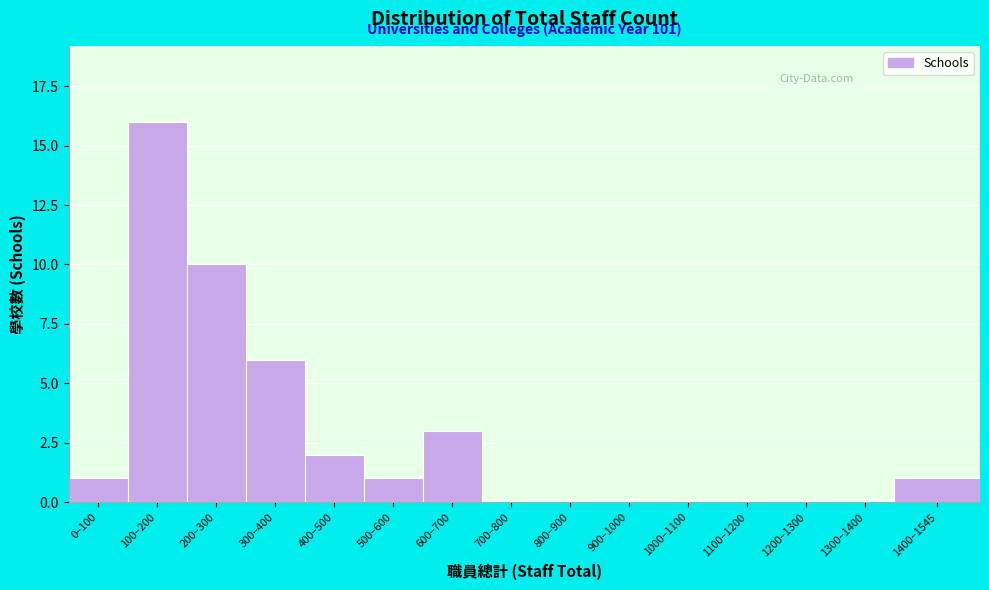

Reading left to right, extract all data points from this chart.

0–100=1	100–200=16	200–300=10	300–400=6	400–500=2	500–600=1	600–700=3	700–800=0	800–900=0	900–1000=0	1000–1100=0	1100–1200=0	1200–1300=0	1300–1400=0	1400–1545=1